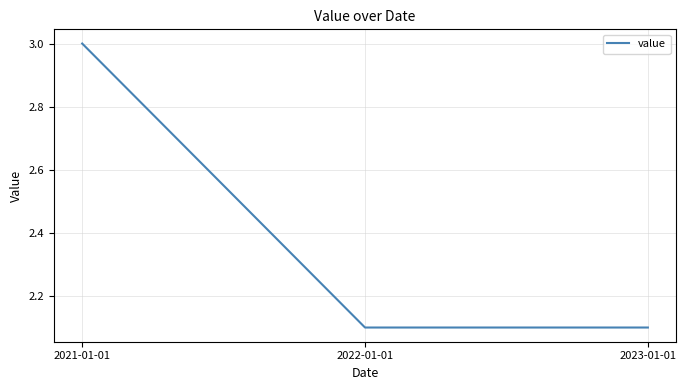

What is the average value?

2.4